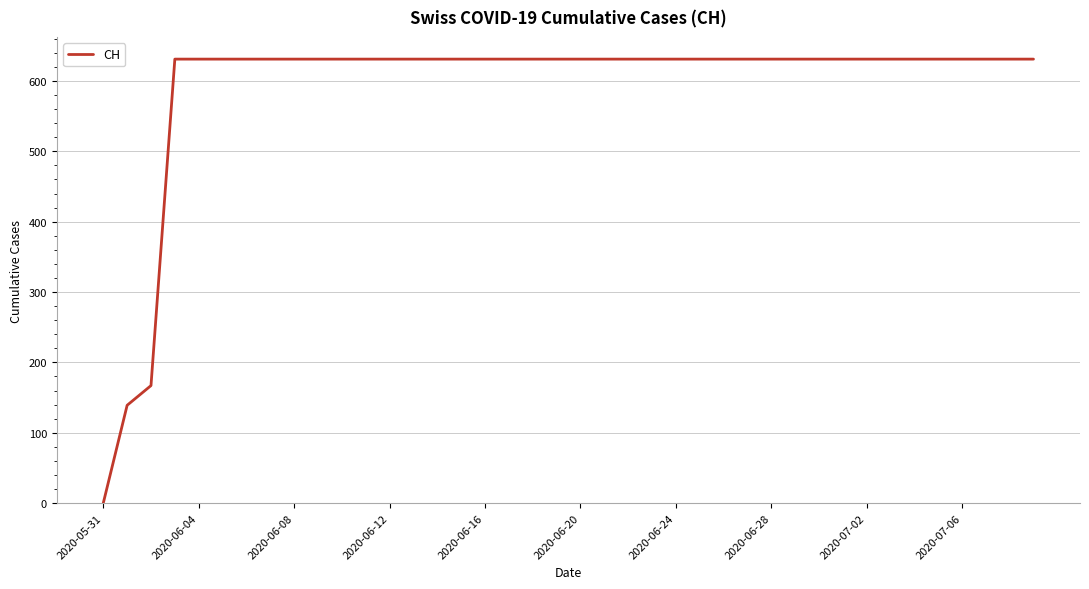

What is the difference between the maximum and minimum values?

631